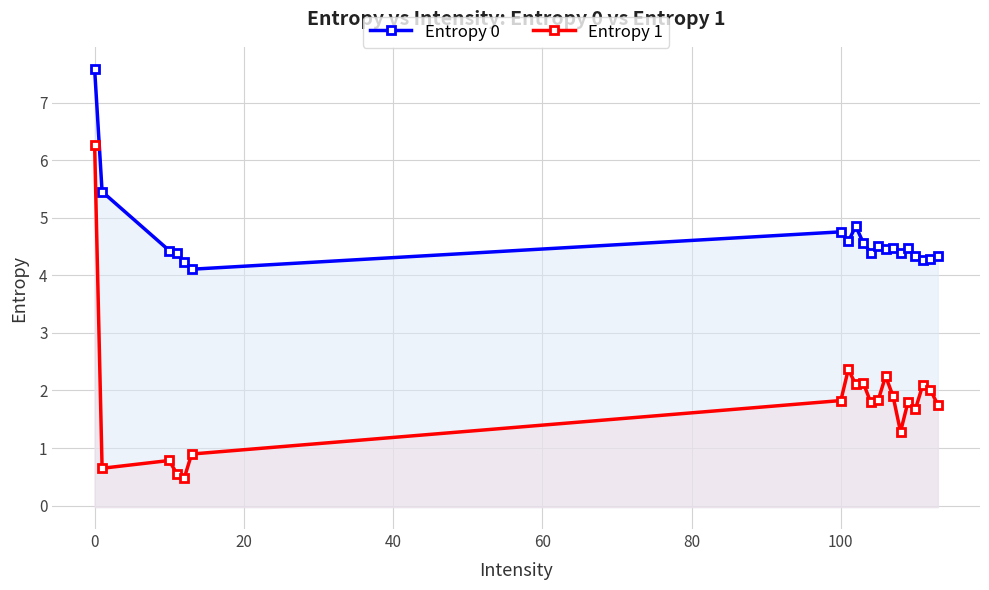

Reading left to right, extract all data points from this chart.

Entropy 0: 7.6	5.5	4.4	4.4	4.2	4.1	4.8	4.6	4.9	4.6	4.4	4.5	4.5	4.5	4.4	4.5	4.3	4.3	4.3	4.3
Entropy 1: 6.3	0.6	0.8	0.6	0.5	0.9	1.8	2.4	2.1	2.1	1.8	1.8	2.2	1.9	1.3	1.8	1.7	2.1	2.0	1.7